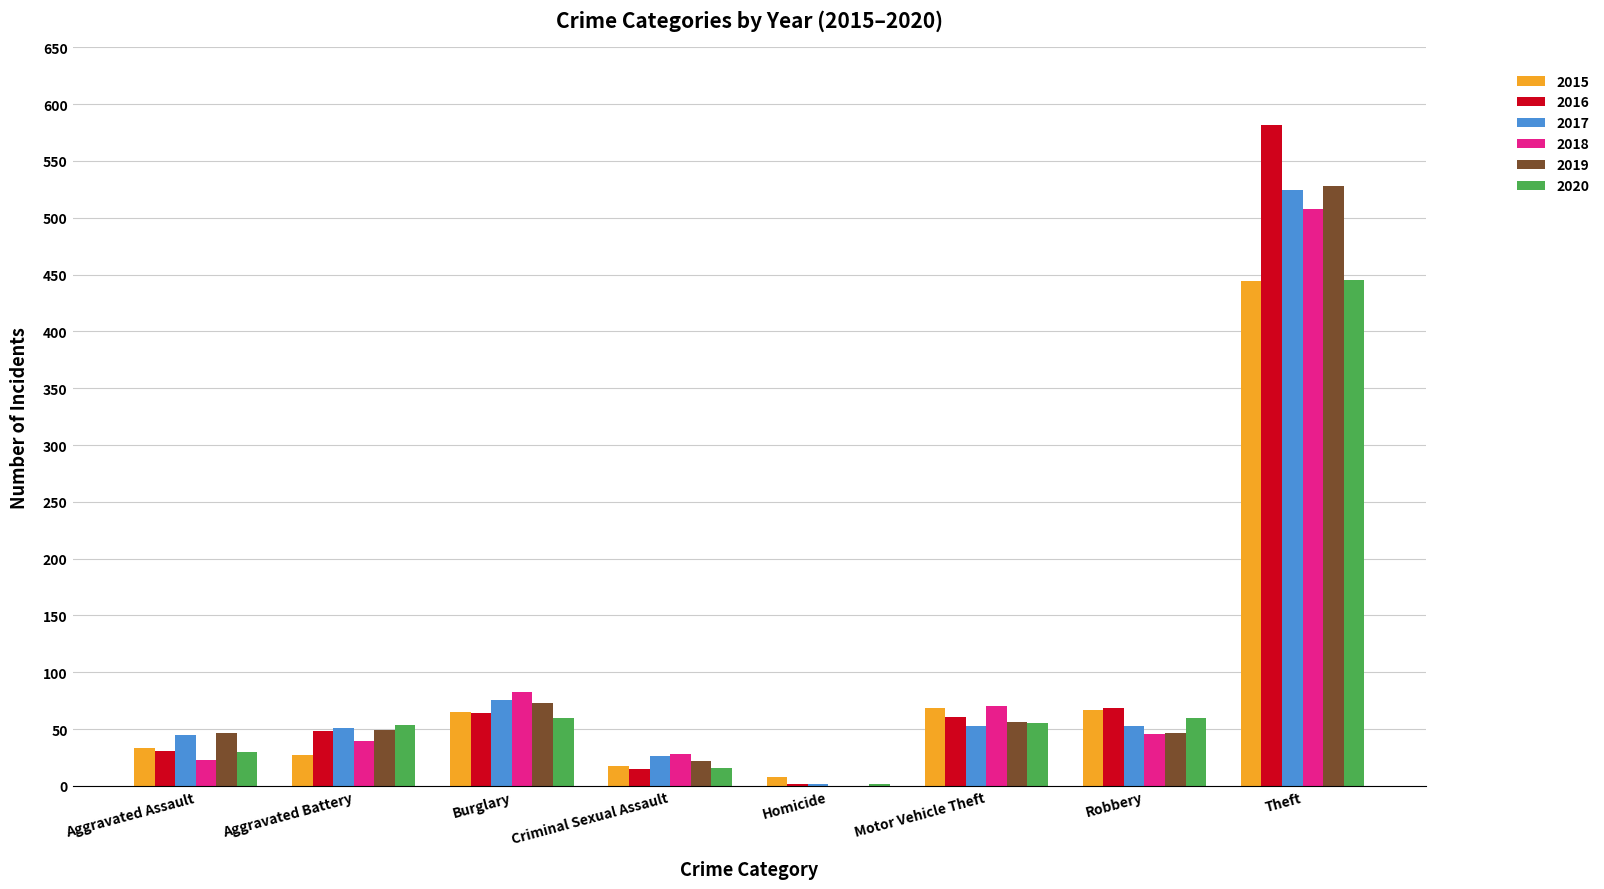

Which category has the highest value in the 2017 series?

Theft